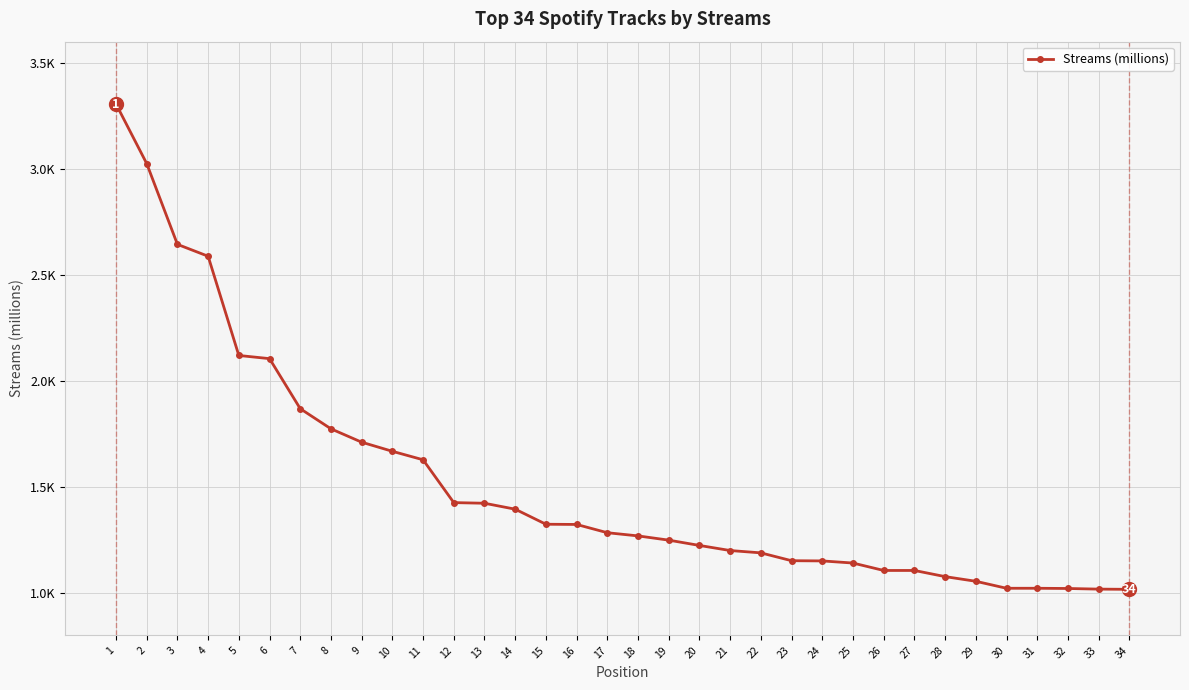

Reading left to right, transcribe all the data shown in this chart.

3306	3025	2644	2588	2120	2105	1869	1774	1711	1668	1628	1426	1423	1395	1324	1323	1284	1269	1249	1224	1200	1189	1152	1151	1141	1106	1106	1077	1055	1022	1022	1021	1018	1017